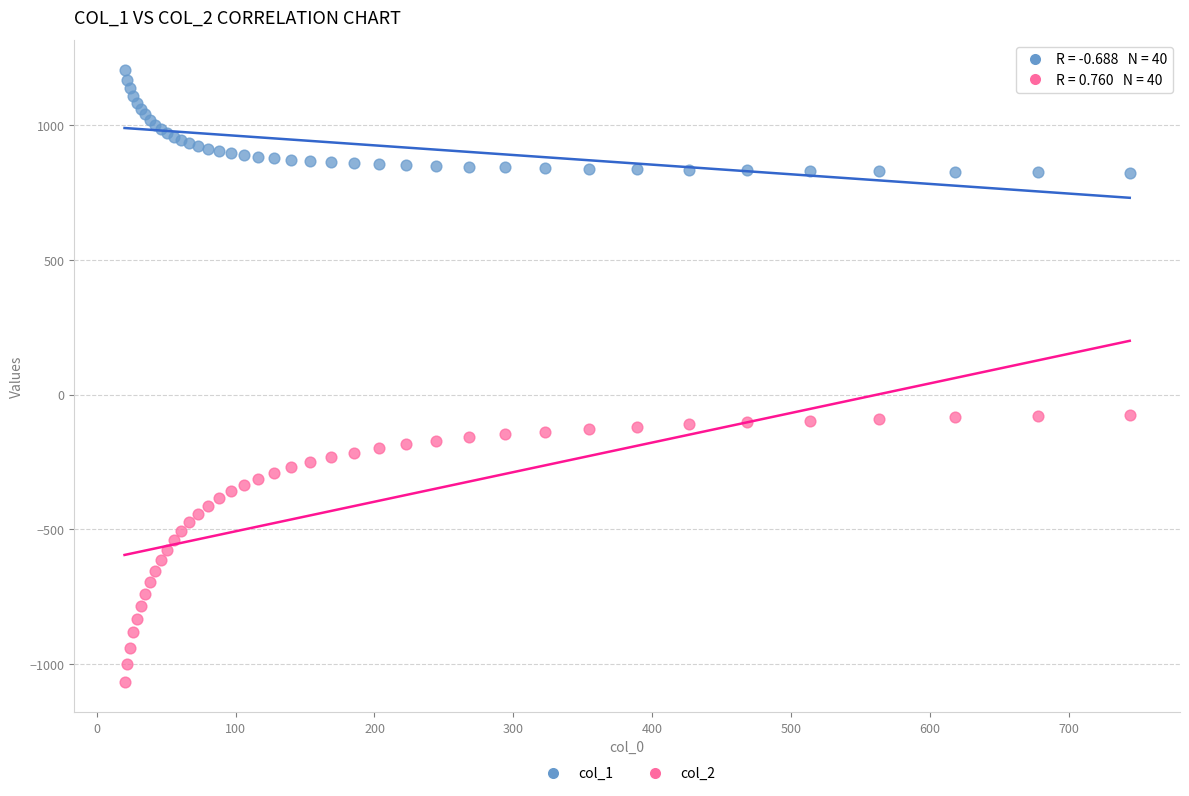

What is the X range (max minus min) for the scatter plot?

723.9